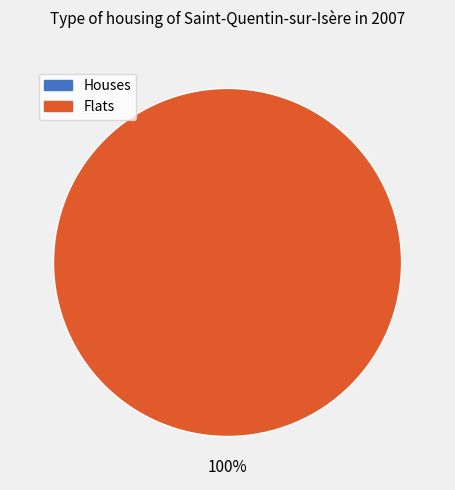

How many segments does this pie chart have?

2